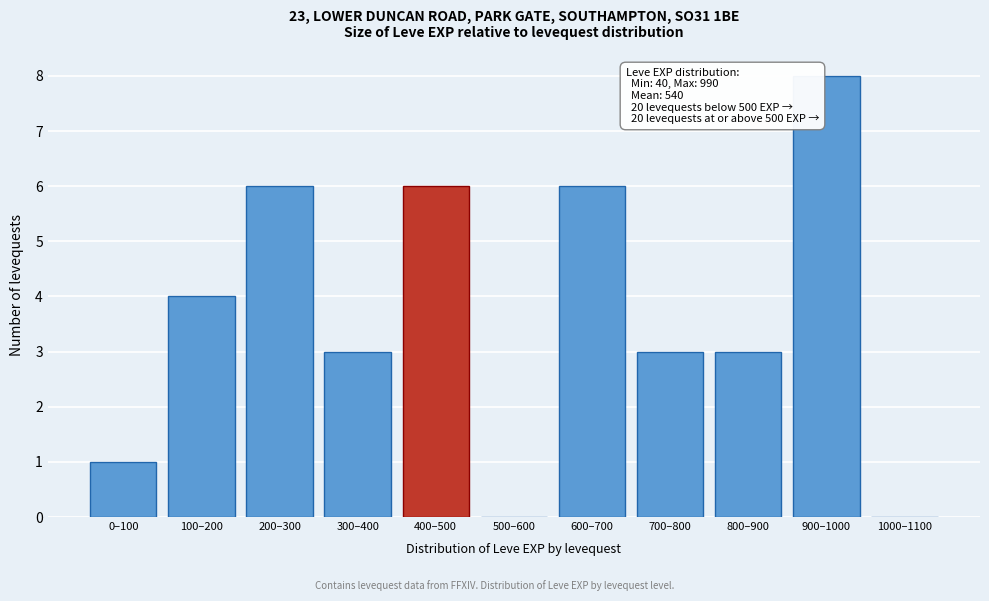

Reading right to left, extract all data points from this chart.

1000–1100=0	900–1000=8	800–900=3	700–800=3	600–700=6	500–600=0	400–500=6	300–400=3	200–300=6	100–200=4	0–100=1